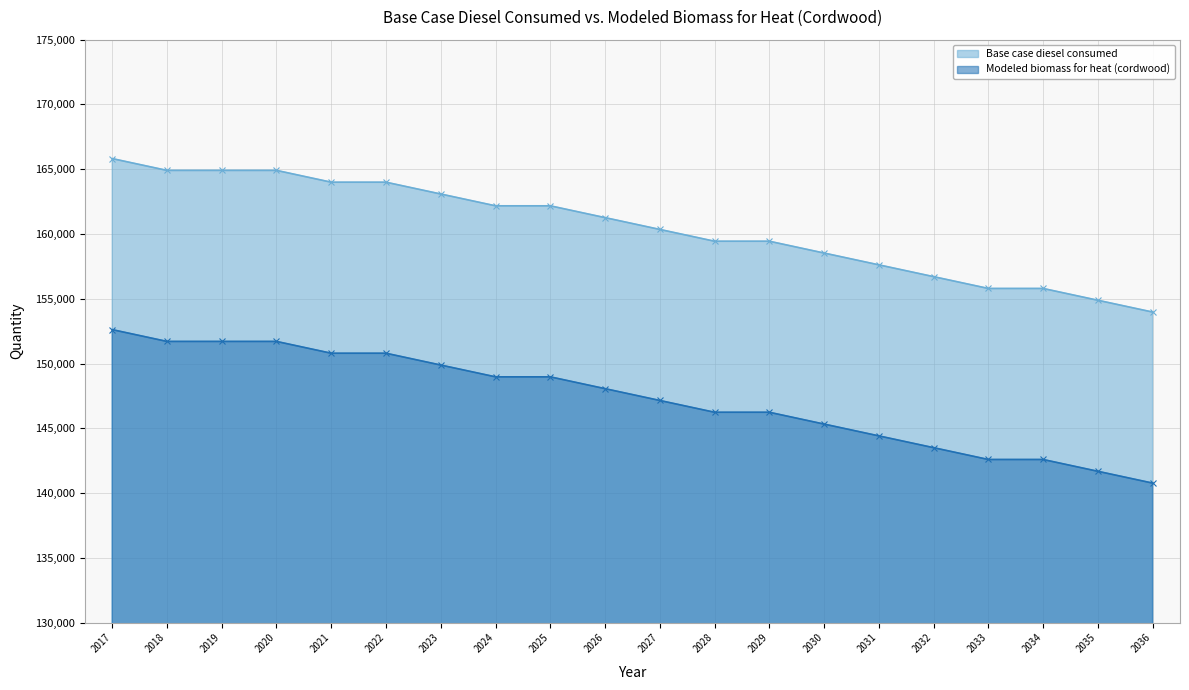

How many lines are shown in the chart?

2